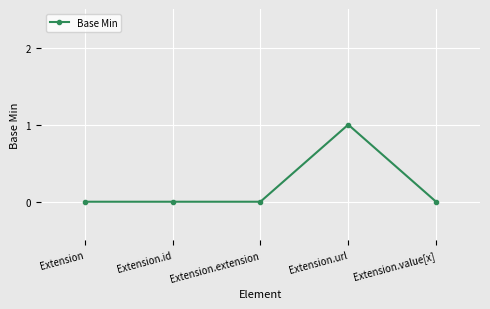

What is the label of the 4th point from the right?

Extension.id